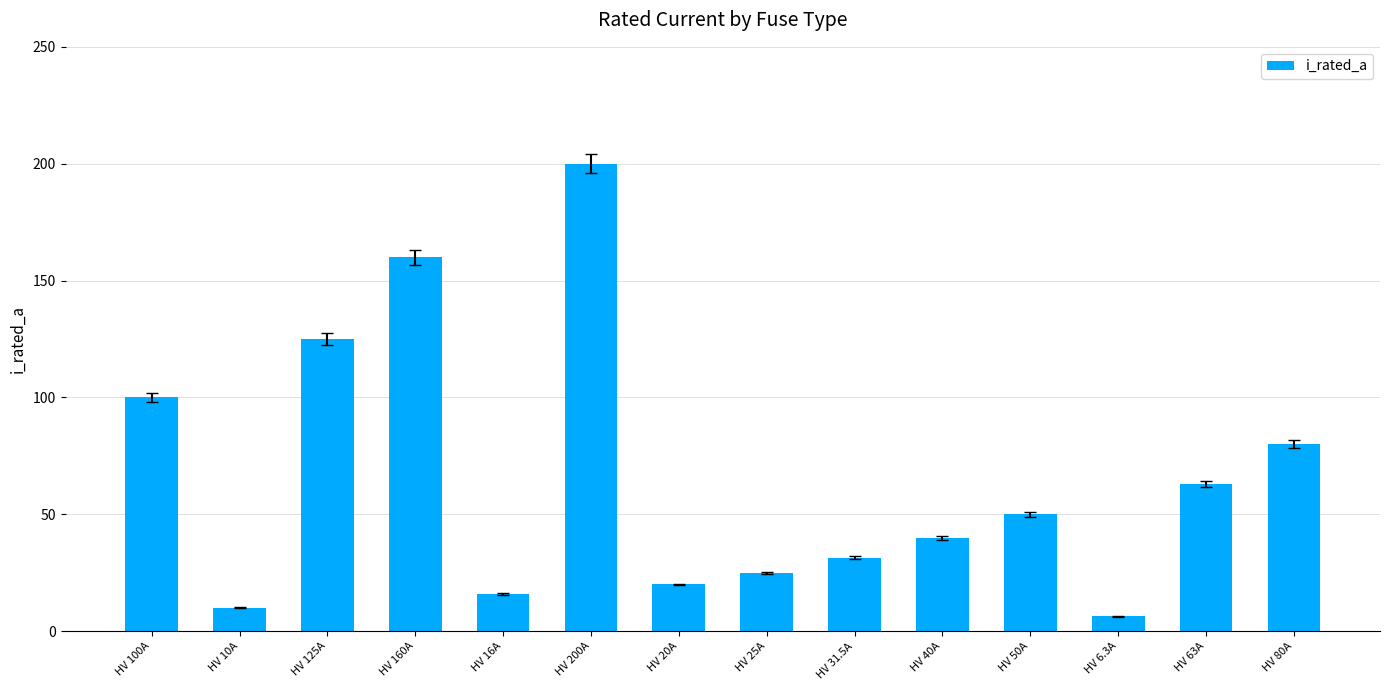

What is the smallest value displayed?

6.3